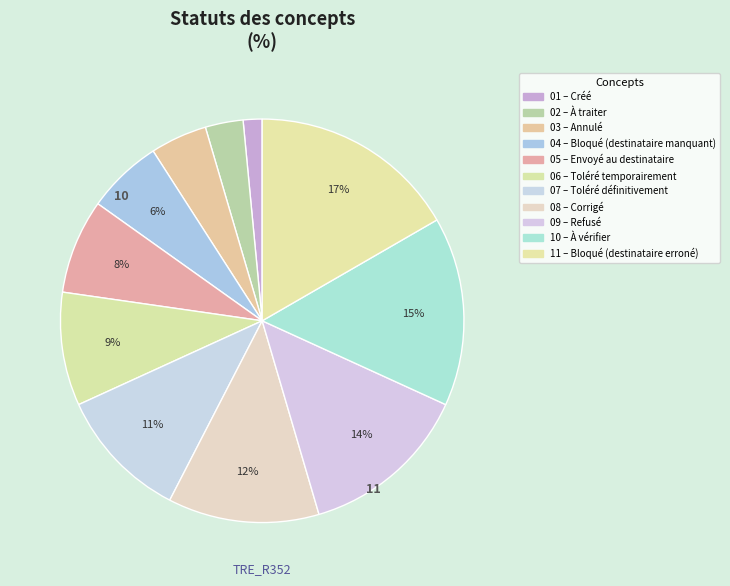

Count the number of slices in the pie.

11